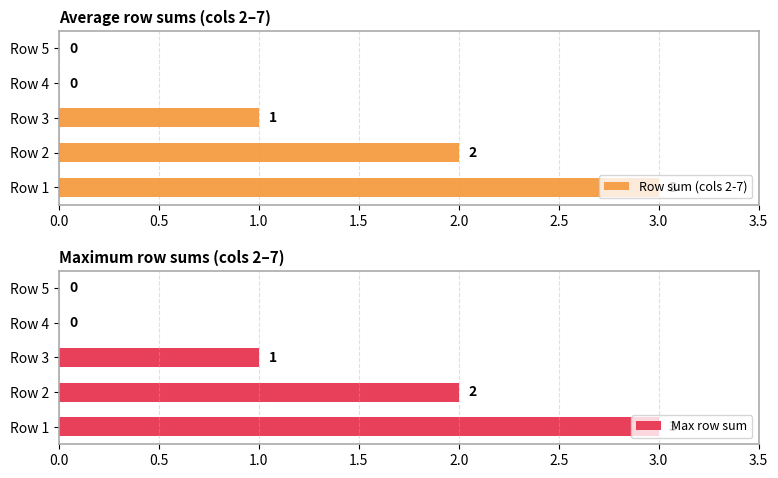

What is the sum of the Row sum (cols 2-7) values at Row 5 and Row 1?

3